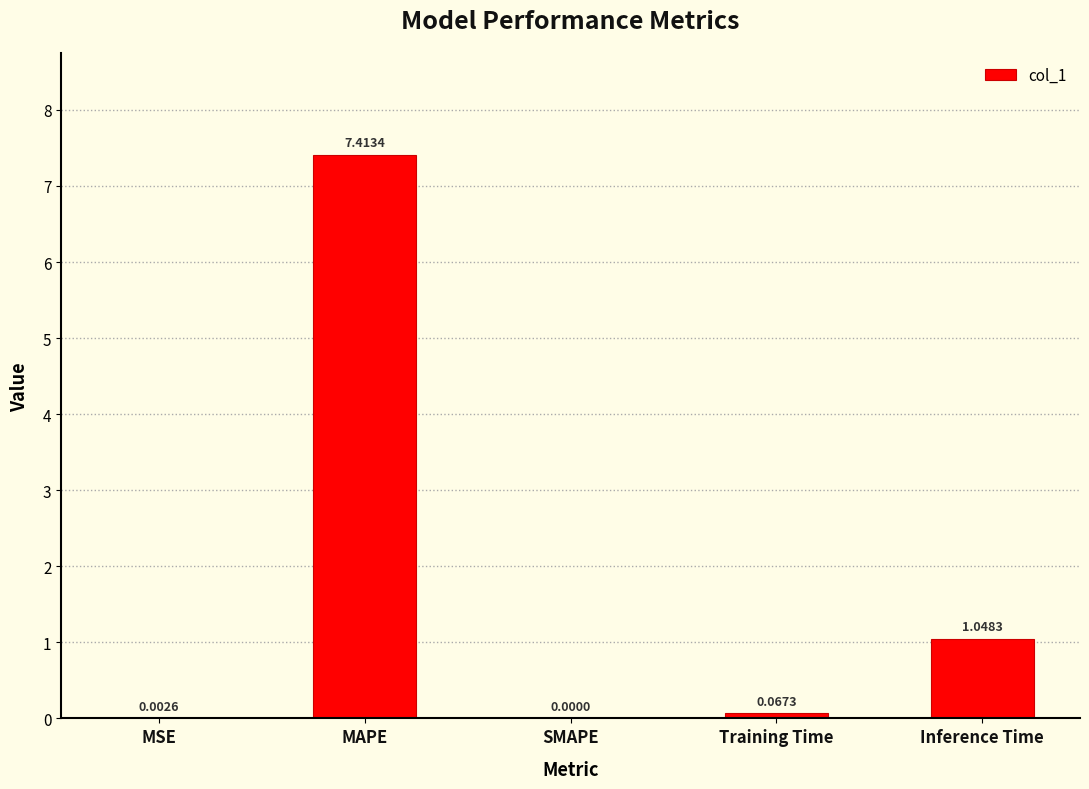

At which category does the chart reach its peak across all series?

MAPE